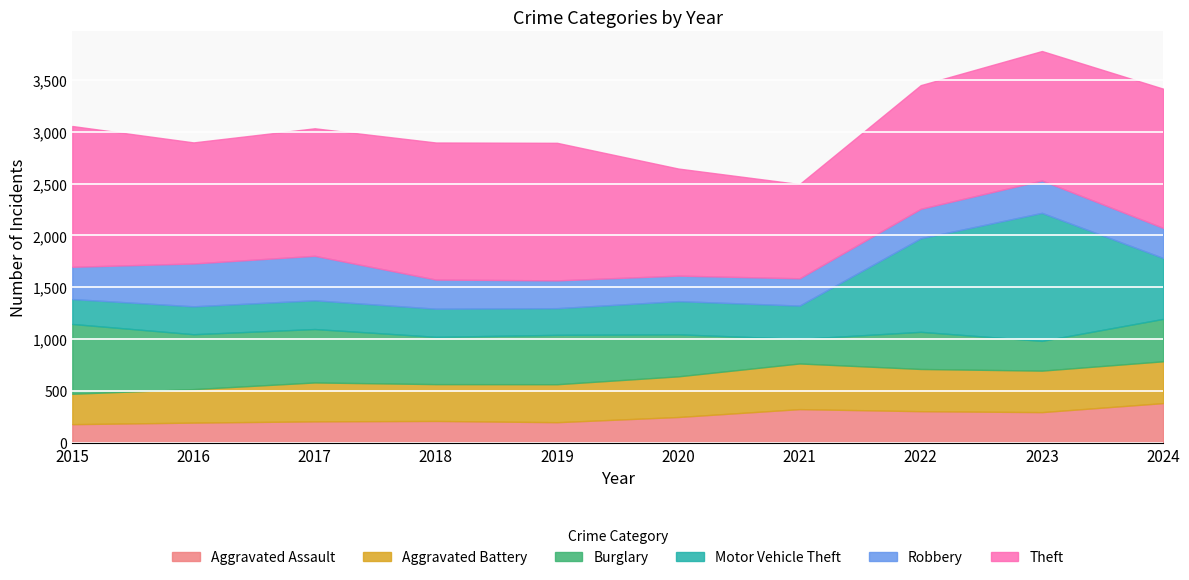

Reading left to right, extract all data points from this chart.

Aggravated Assault: 2015=181	2016=196	2017=208	2018=212	2019=200	2020=250	2021=326	2022=306	2023=297	2024=384
Aggravated Battery: 2015=293	2016=323	2017=375	2018=355	2019=366	2020=392	2021=440	2022=407	2023=400	2024=403
Burglary: 2015=673	2016=529	2017=515	2018=456	2019=476	2020=405	2021=237	2022=358	2023=287	2024=409
Motor Vehicle Theft: 2015=240	2016=269	2017=277	2018=271	2019=257	2020=320	2021=321	2022=902	2023=1234	2024=587
Robbery: 2015=311	2016=413	2017=429	2018=281	2019=268	2020=246	2021=263	2022=284	2023=312	2024=290
Theft: 2015=1357	2016=1167	2017=1229	2018=1321	2019=1326	2020=1032	2021=908	2022=1192	2023=1248	2024=1342